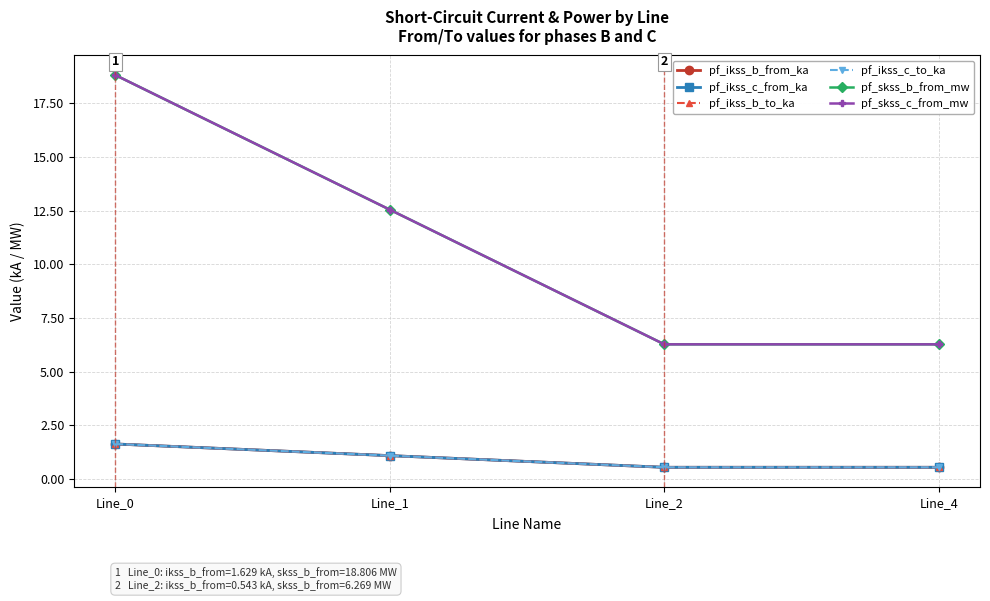

Reading right to left, extract all data points from this chart.

pf_ikss_b_from_ka: 0.5	0.5	1.1	1.6
pf_ikss_c_from_ka: 0.5	0.5	1.1	1.6
pf_ikss_b_to_ka: 0.5	0.5	1.1	1.6
pf_ikss_c_to_ka: 0.5	0.5	1.1	1.6
pf_skss_b_from_mw: 6.3	6.3	12.5	18.8
pf_skss_c_from_mw: 6.3	6.3	12.5	18.8